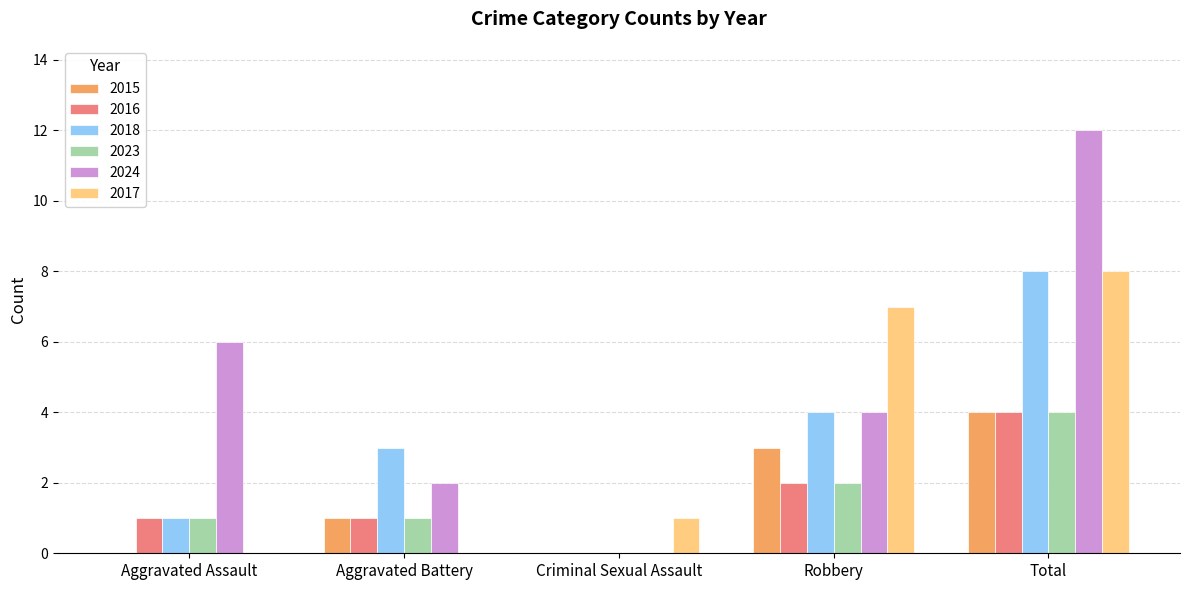

What is the total value across all series at Total?

40